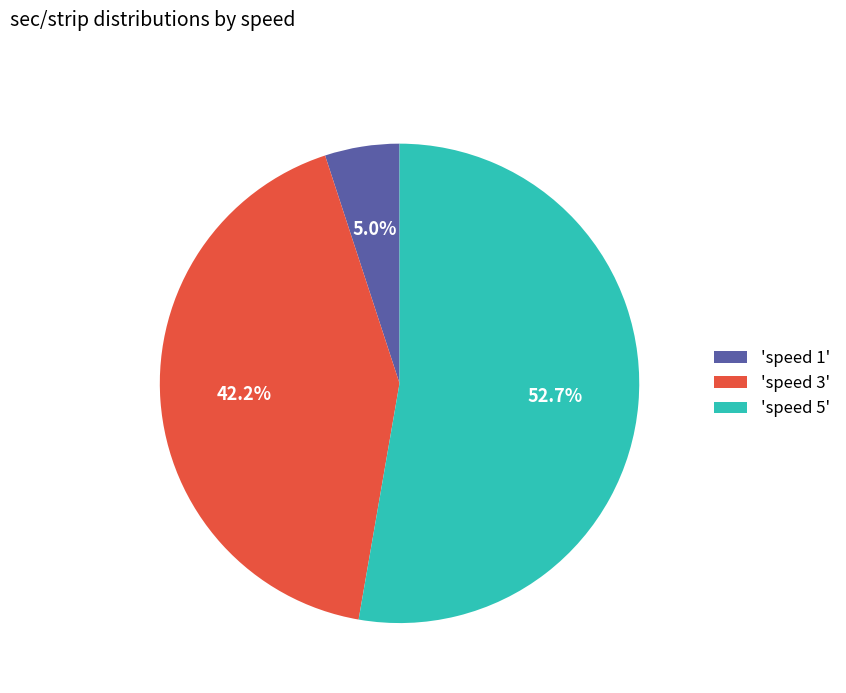

Count the number of slices in the pie.

3